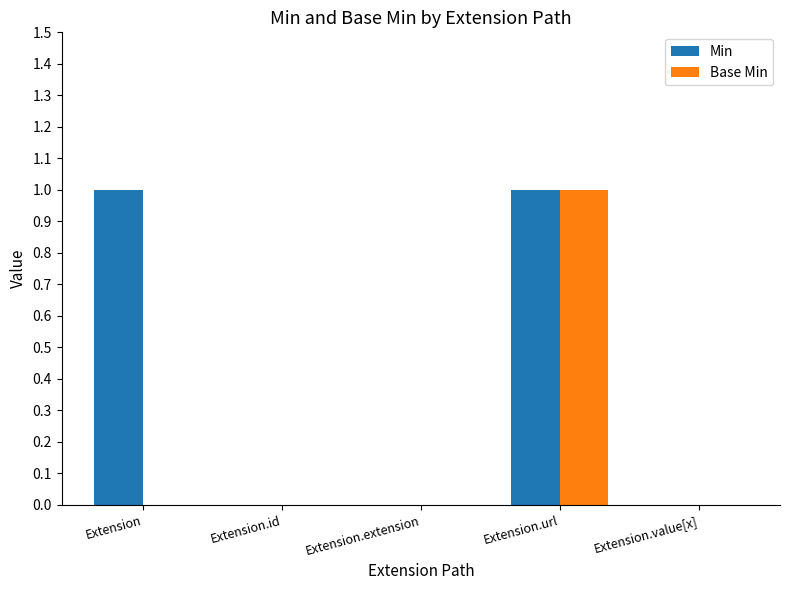

Which series has the largest total across all categories?

Min